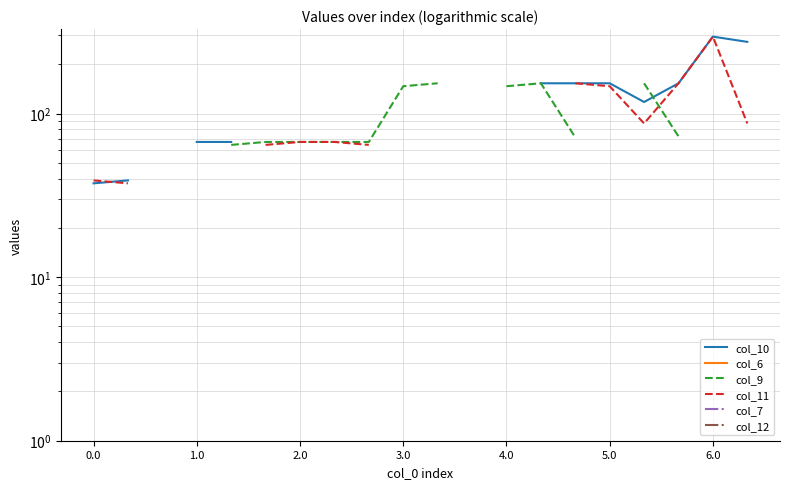

What is the spread (max minus min) of values at 1.0?

1.6